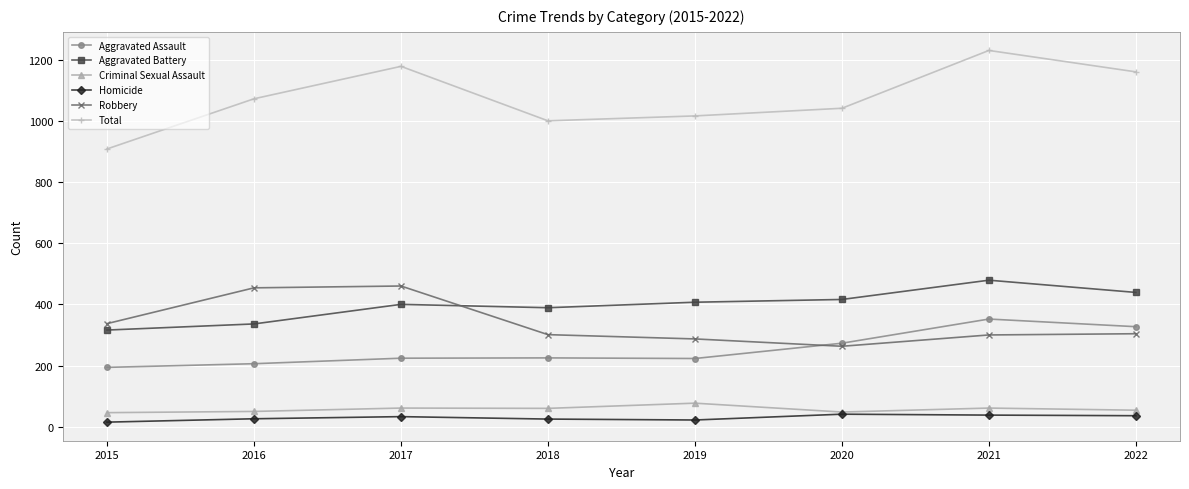

Rank the series by their maximum value, from lowest to highest.

Homicide, Criminal Sexual Assault, Aggravated Assault, Robbery, Aggravated Battery, Total